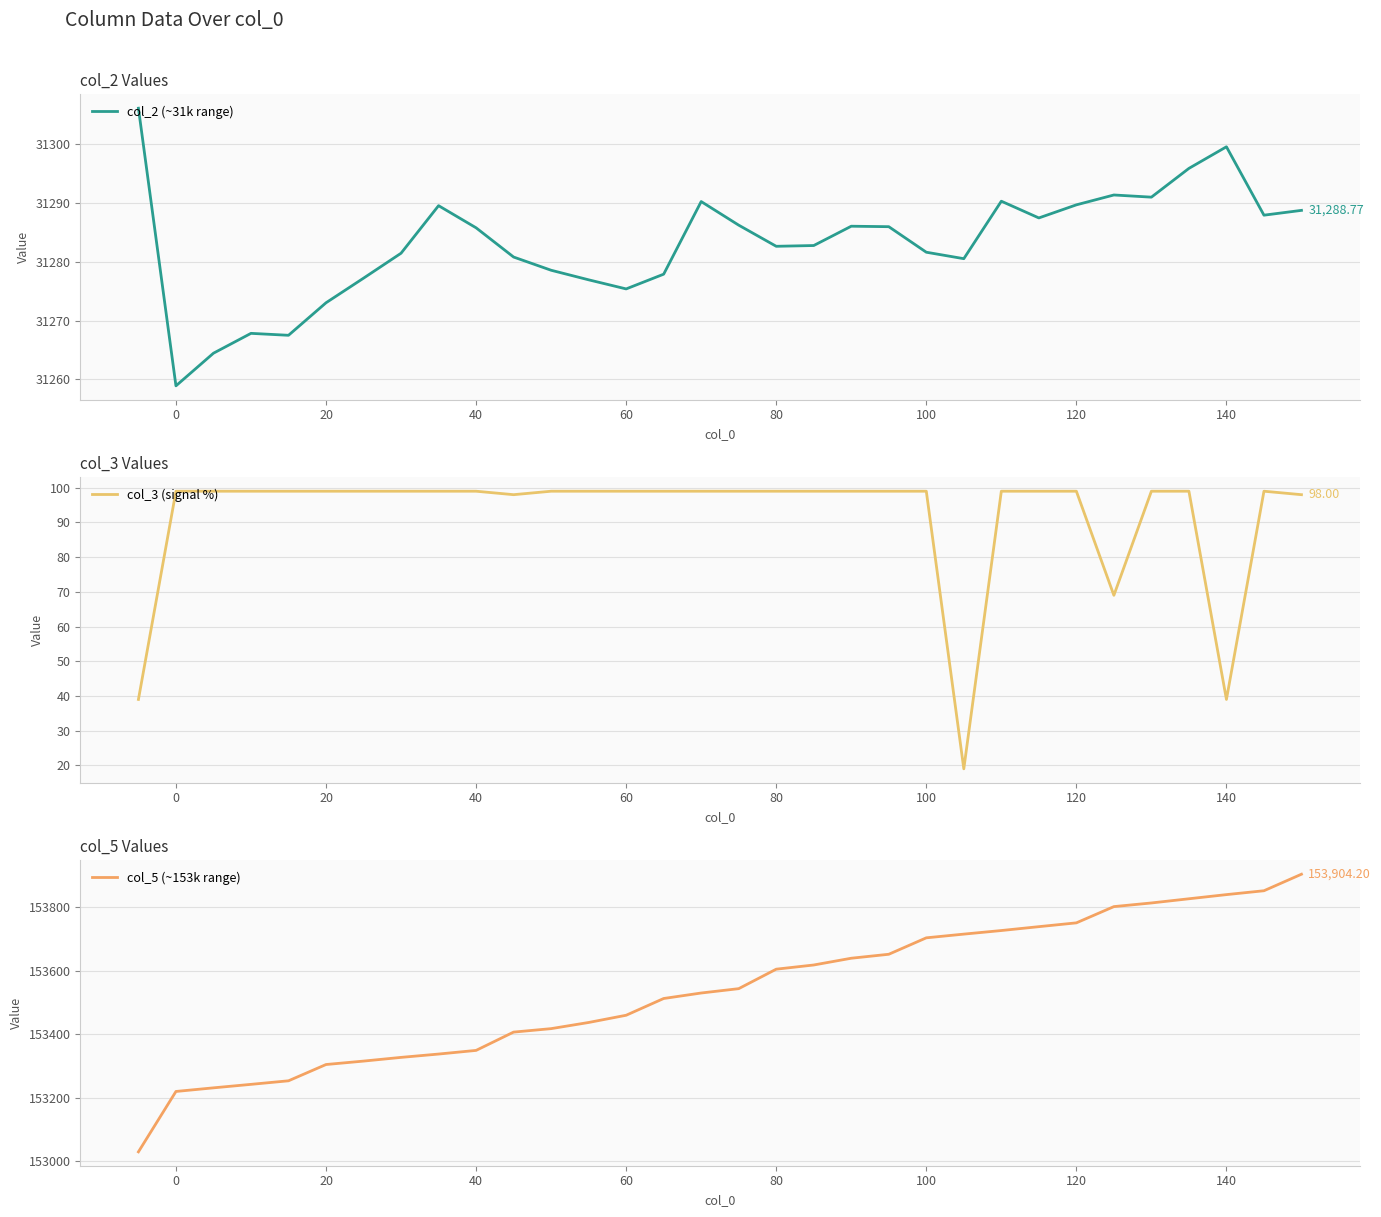

Which has a higher value, 17 or 28?

28